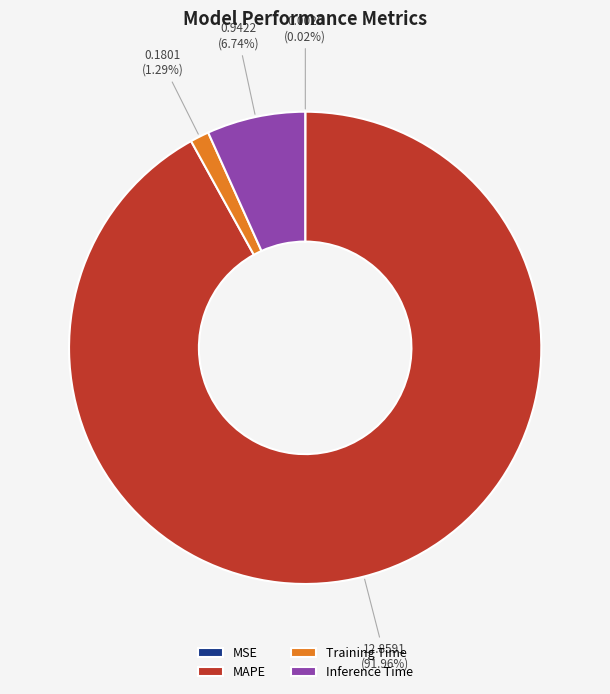

To the nearest percent, what percentage of the pie is Training Time?

1%